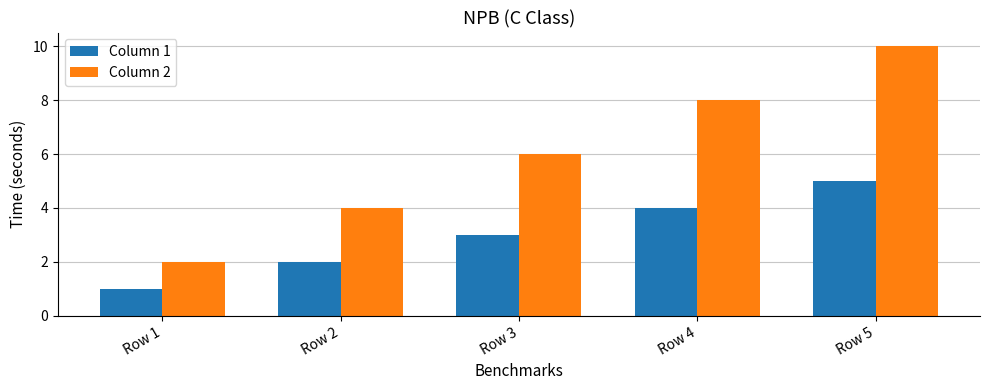

What are all the series names shown in the legend?

Column 1, Column 2